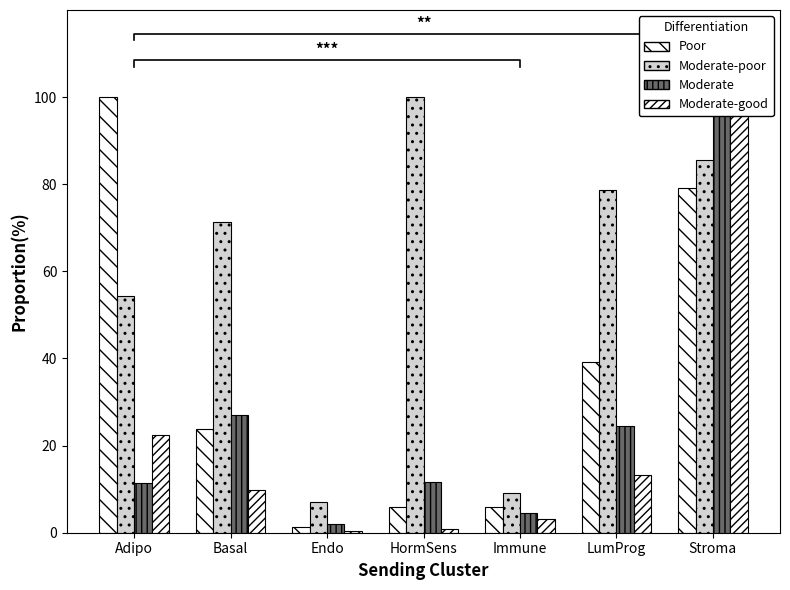

Where does the Moderate series first go above 11?

Adipo